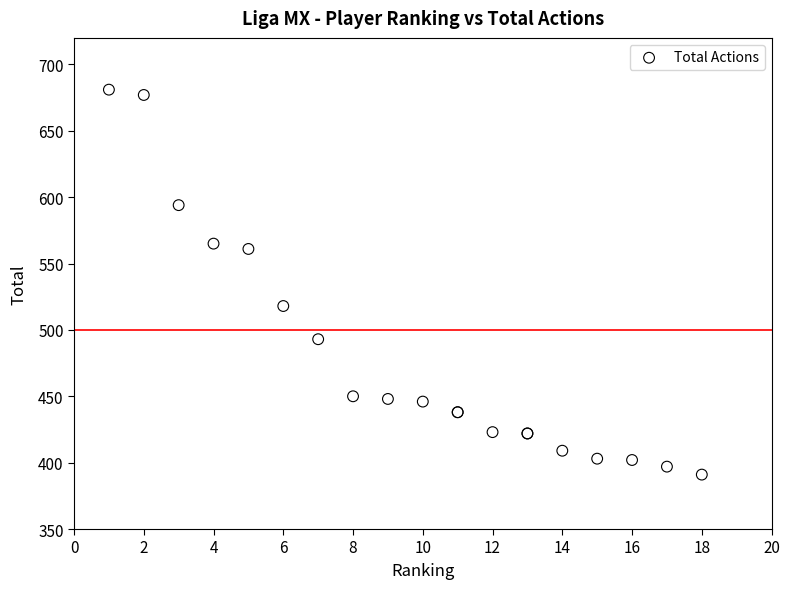

What Y value in the scatter plot is closest to 536?

518